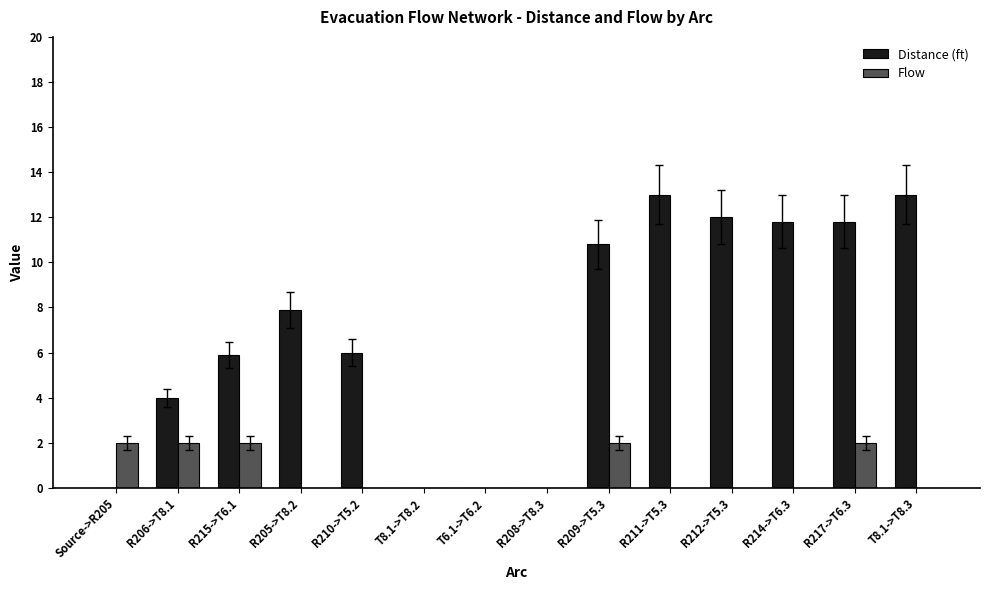

Is the value of Distance (ft) at R206->T8.1 greater than the value of Flow at R217->T6.3?

Yes